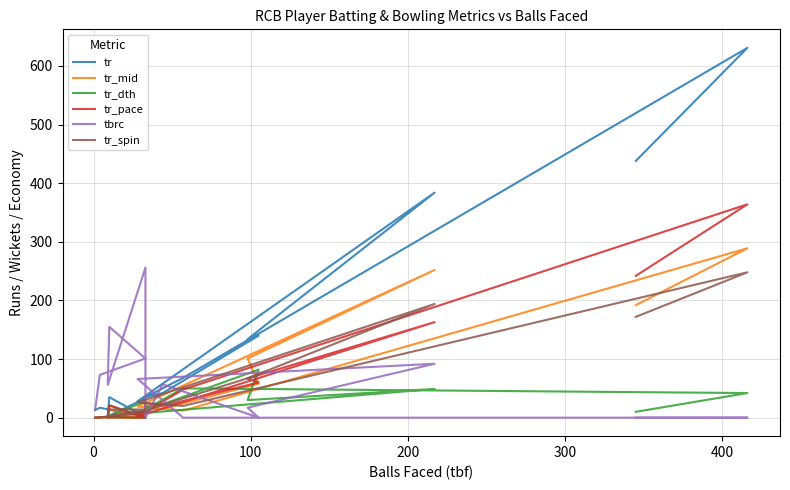

Where do tr_dth and tr_mid first cross each other?

0 and 100